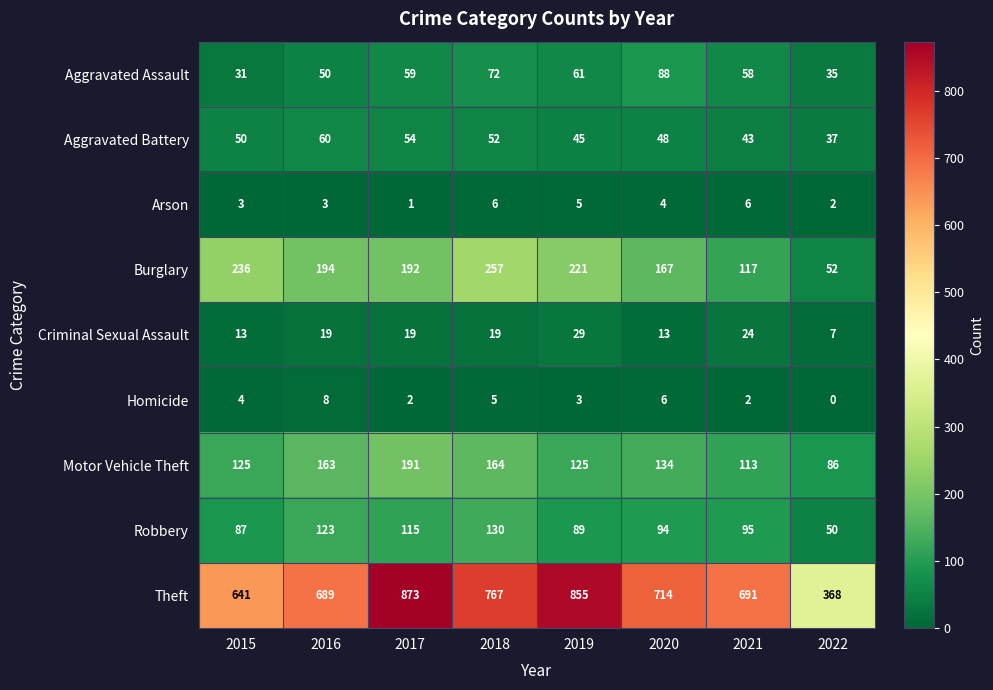

At which category does the chart reach its minimum across all series?

2022